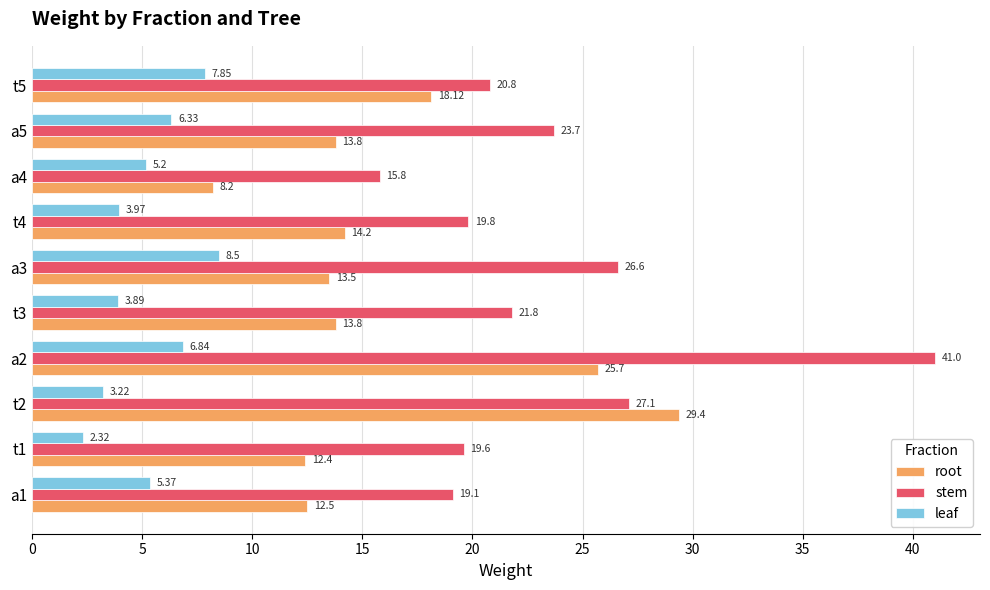

Which label corresponds to the largest value in the chart?

a2